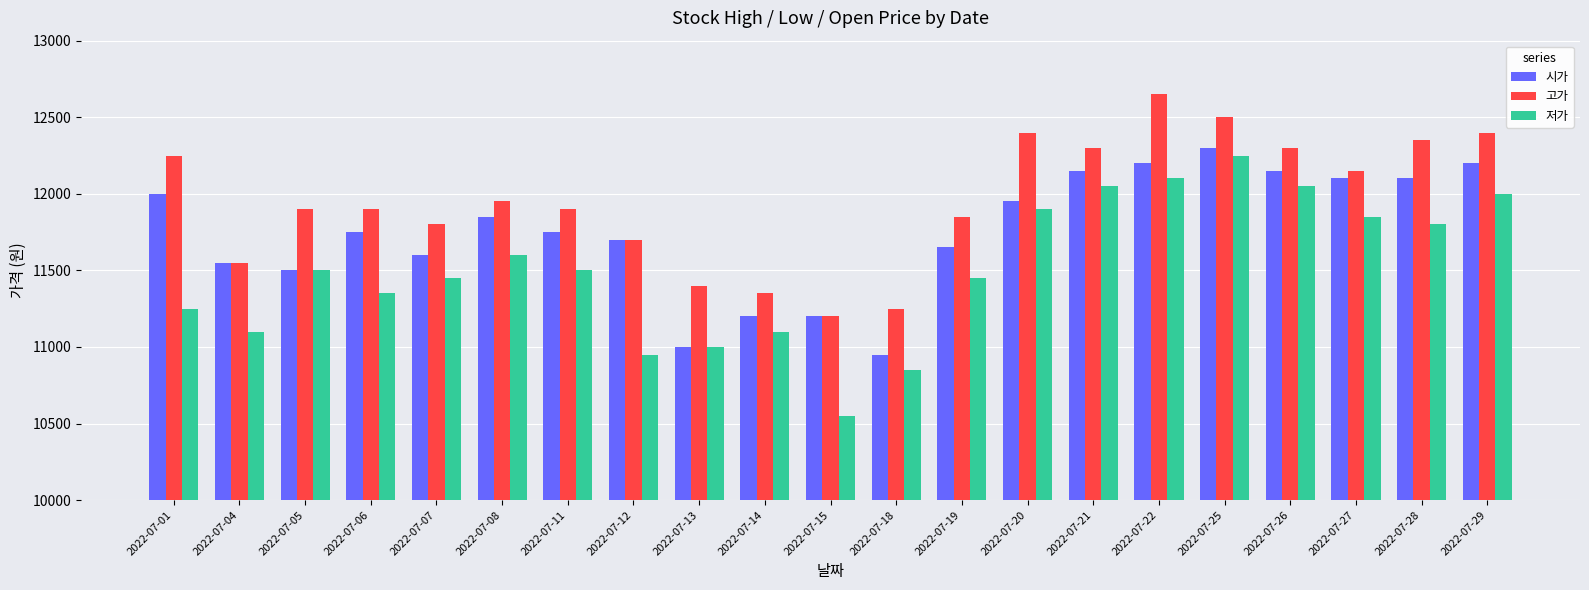

Reading right to left, extract all data points from this chart.

시가: 2022-07-29=12200	2022-07-28=12100	2022-07-27=12100	2022-07-26=12150	2022-07-25=12300	2022-07-22=12200	2022-07-21=12150	2022-07-20=11950	2022-07-19=11650	2022-07-18=10950	2022-07-15=11200	2022-07-14=11200	2022-07-13=11000	2022-07-12=11700	2022-07-11=11750	2022-07-08=11850	2022-07-07=11600	2022-07-06=11750	2022-07-05=11500	2022-07-04=11550	2022-07-01=12000
고가: 2022-07-29=12400	2022-07-28=12350	2022-07-27=12150	2022-07-26=12300	2022-07-25=12500	2022-07-22=12650	2022-07-21=12300	2022-07-20=12400	2022-07-19=11850	2022-07-18=11250	2022-07-15=11200	2022-07-14=11350	2022-07-13=11400	2022-07-12=11700	2022-07-11=11900	2022-07-08=11950	2022-07-07=11800	2022-07-06=11900	2022-07-05=11900	2022-07-04=11550	2022-07-01=12250
저가: 2022-07-29=12000	2022-07-28=11800	2022-07-27=11850	2022-07-26=12050	2022-07-25=12250	2022-07-22=12100	2022-07-21=12050	2022-07-20=11900	2022-07-19=11450	2022-07-18=10850	2022-07-15=10550	2022-07-14=11100	2022-07-13=11000	2022-07-12=10950	2022-07-11=11500	2022-07-08=11600	2022-07-07=11450	2022-07-06=11350	2022-07-05=11500	2022-07-04=11100	2022-07-01=11250